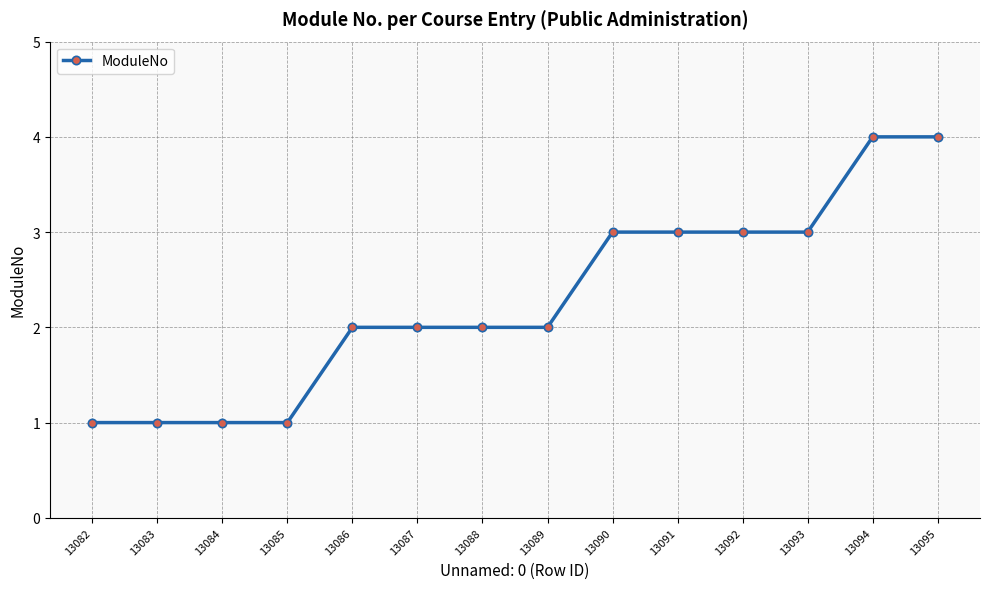

What is the change in value from 13083 to 13091?

+2